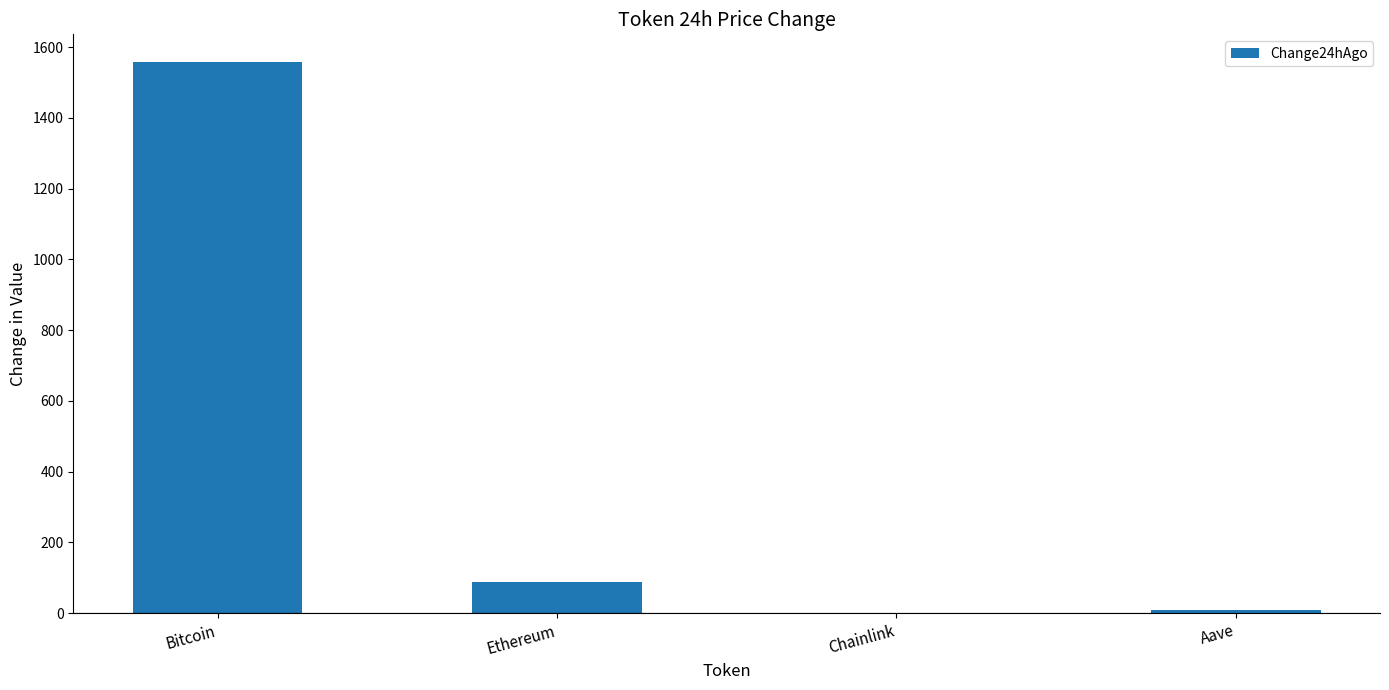

Reading left to right, transcribe all the data shown in this chart.

1558.0	89.1	0.1	8.2